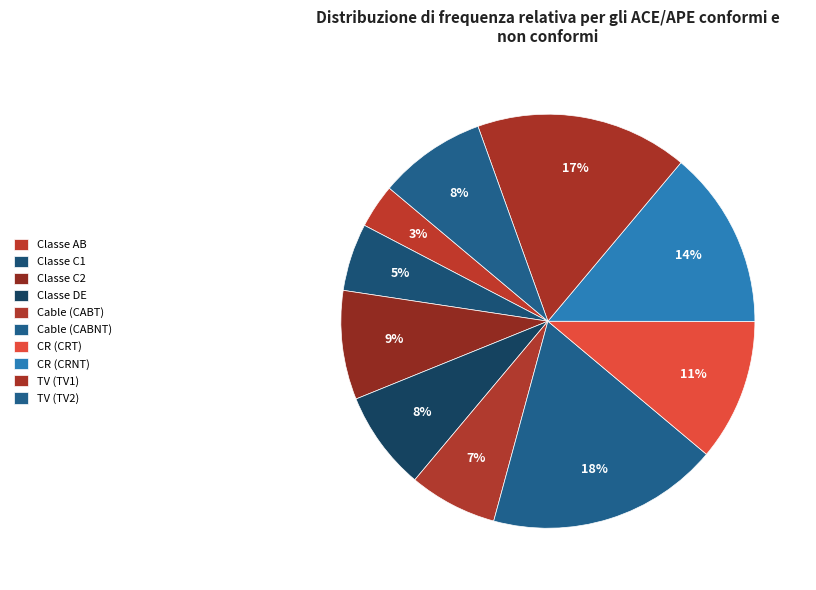

How many segments does this pie chart have?

10